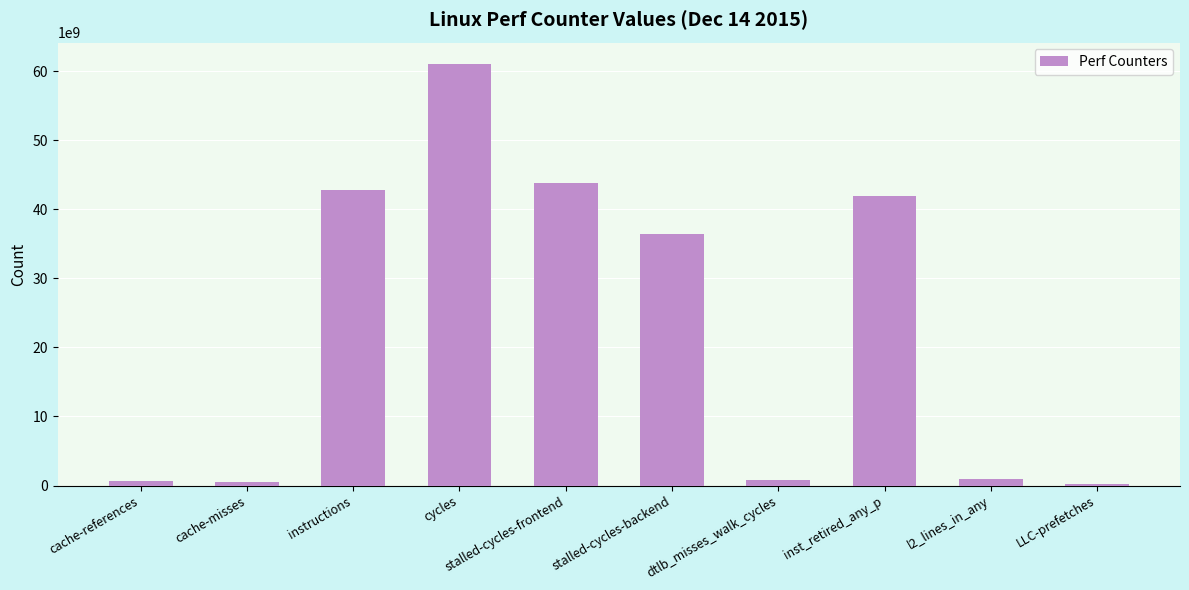

What is the minimum value shown in the chart?

275052210